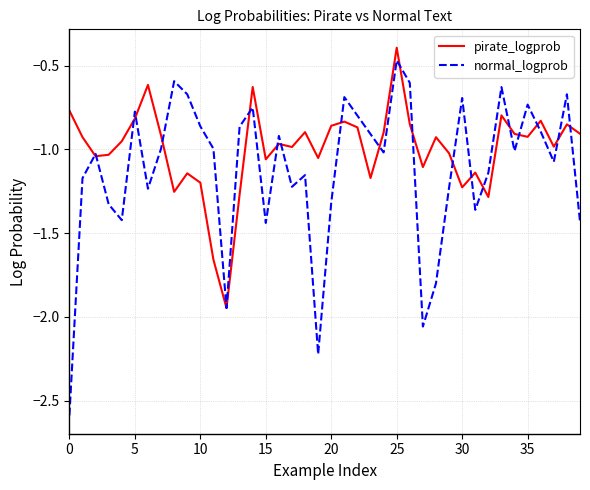

Which series has the largest total across all categories?

pirate_logprob